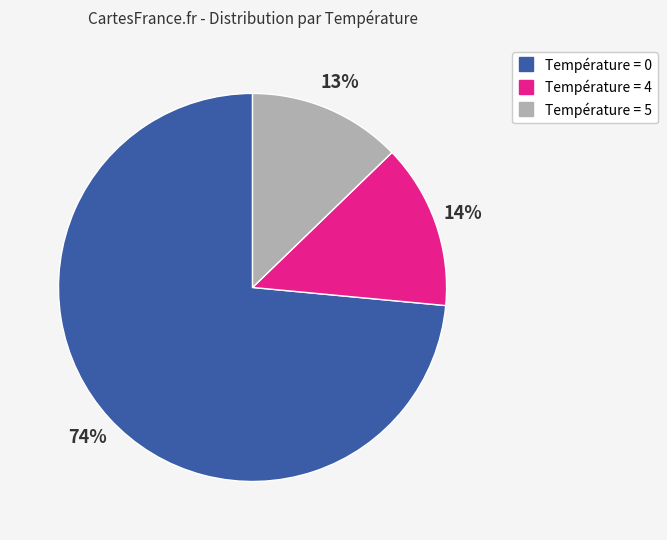

To the nearest percent, what is the average slice percentage?

33%